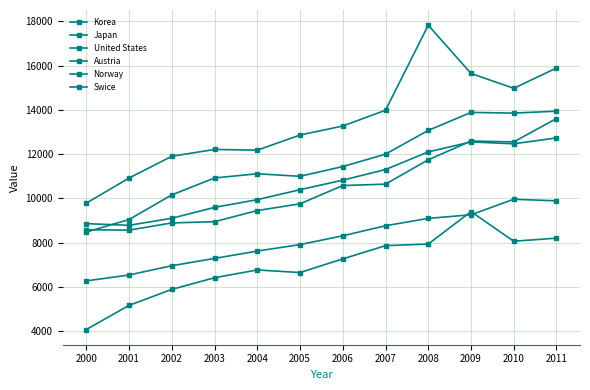

How many data points does each series have?

12